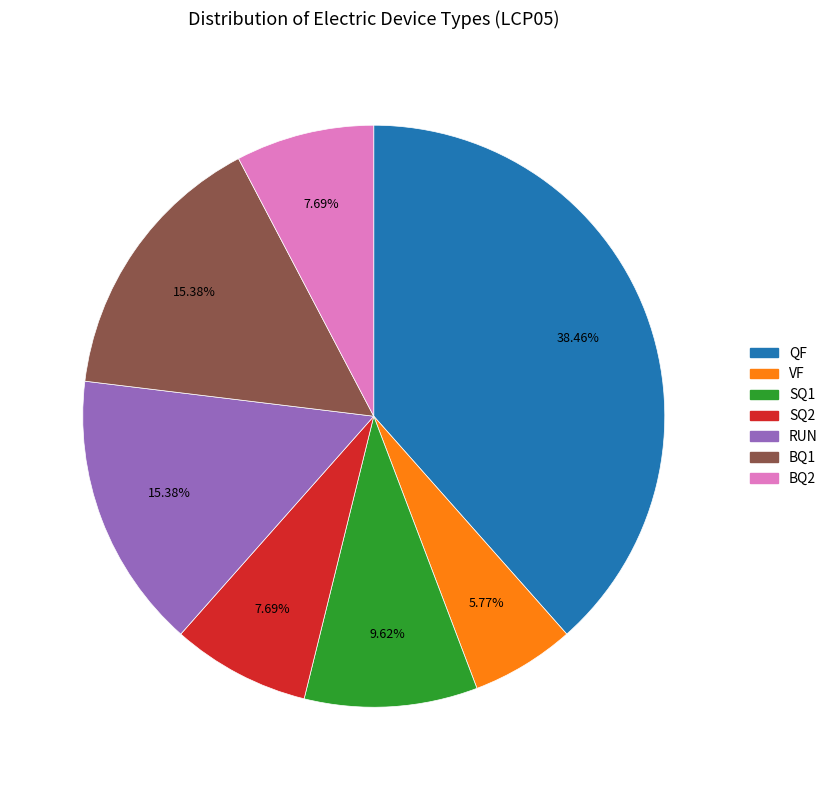

Is there any slice that represents more than half of the pie?

No